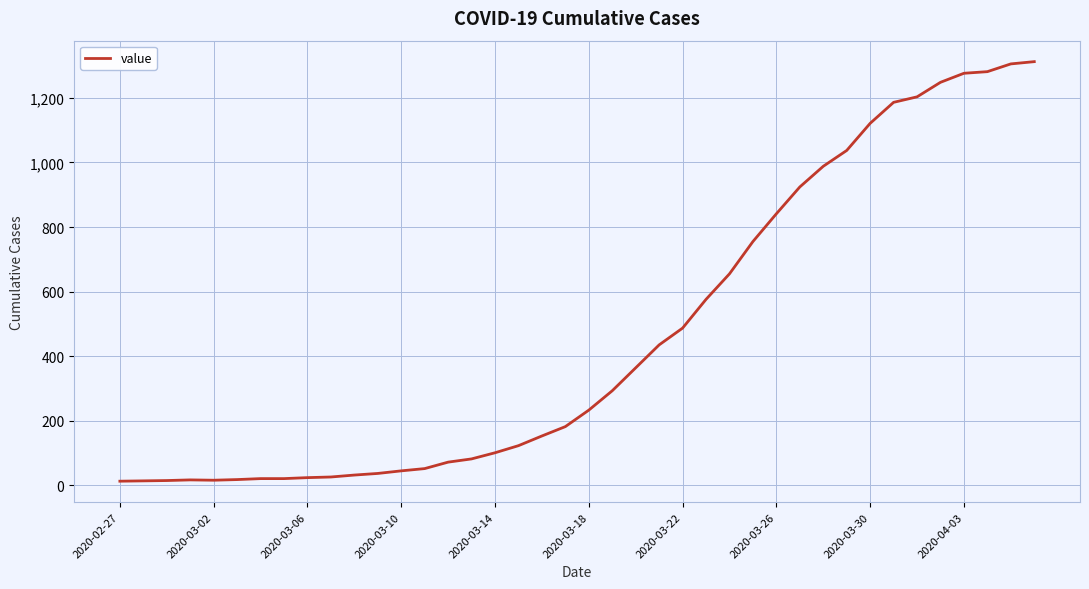

How many interior local valleys (lower than both neighbors) does the data have?

1